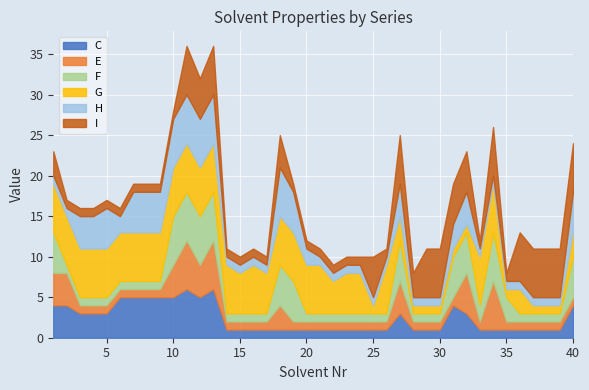

The value of G at 1 is 6. True or false?

True